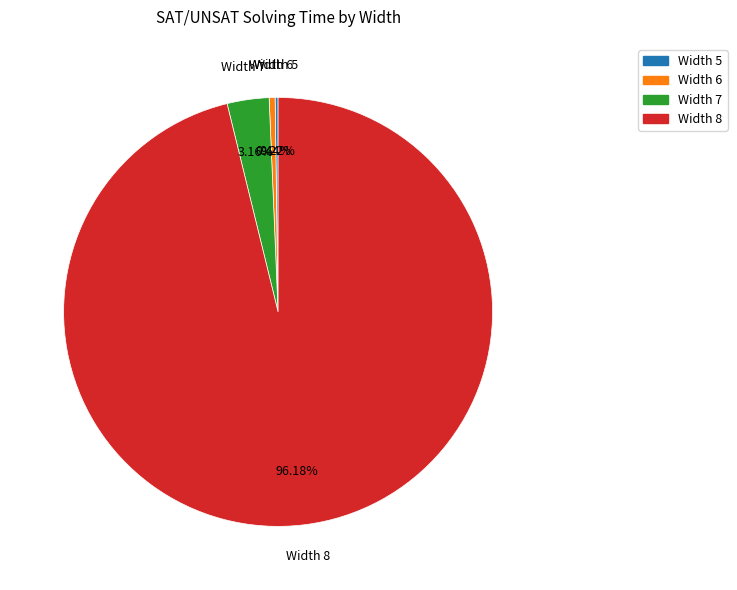

Between Width 6 and Width 8, which is larger?

Width 8